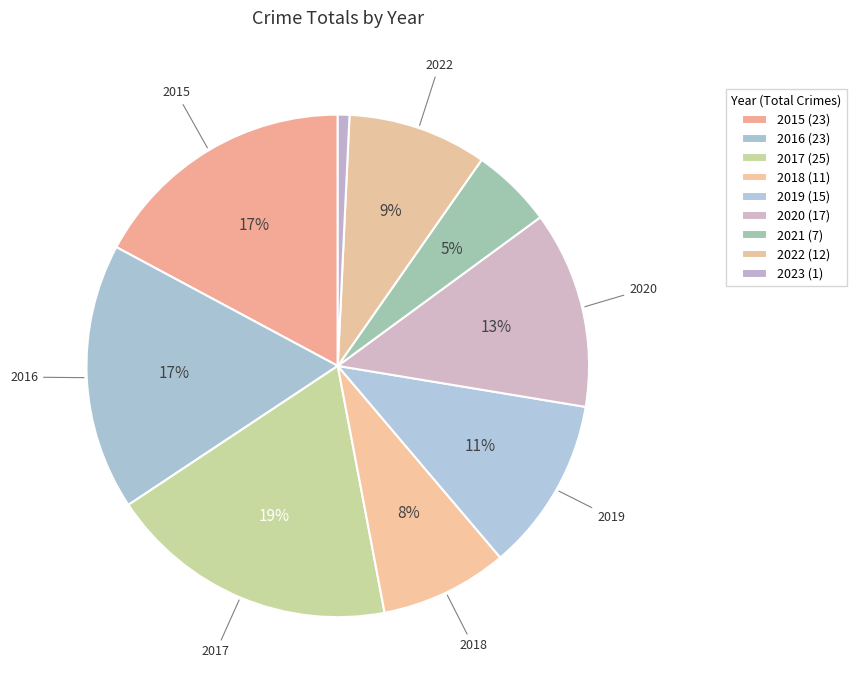

To the nearest percent, what is the difference between the 2022 and 2017 slice percentages?

10%